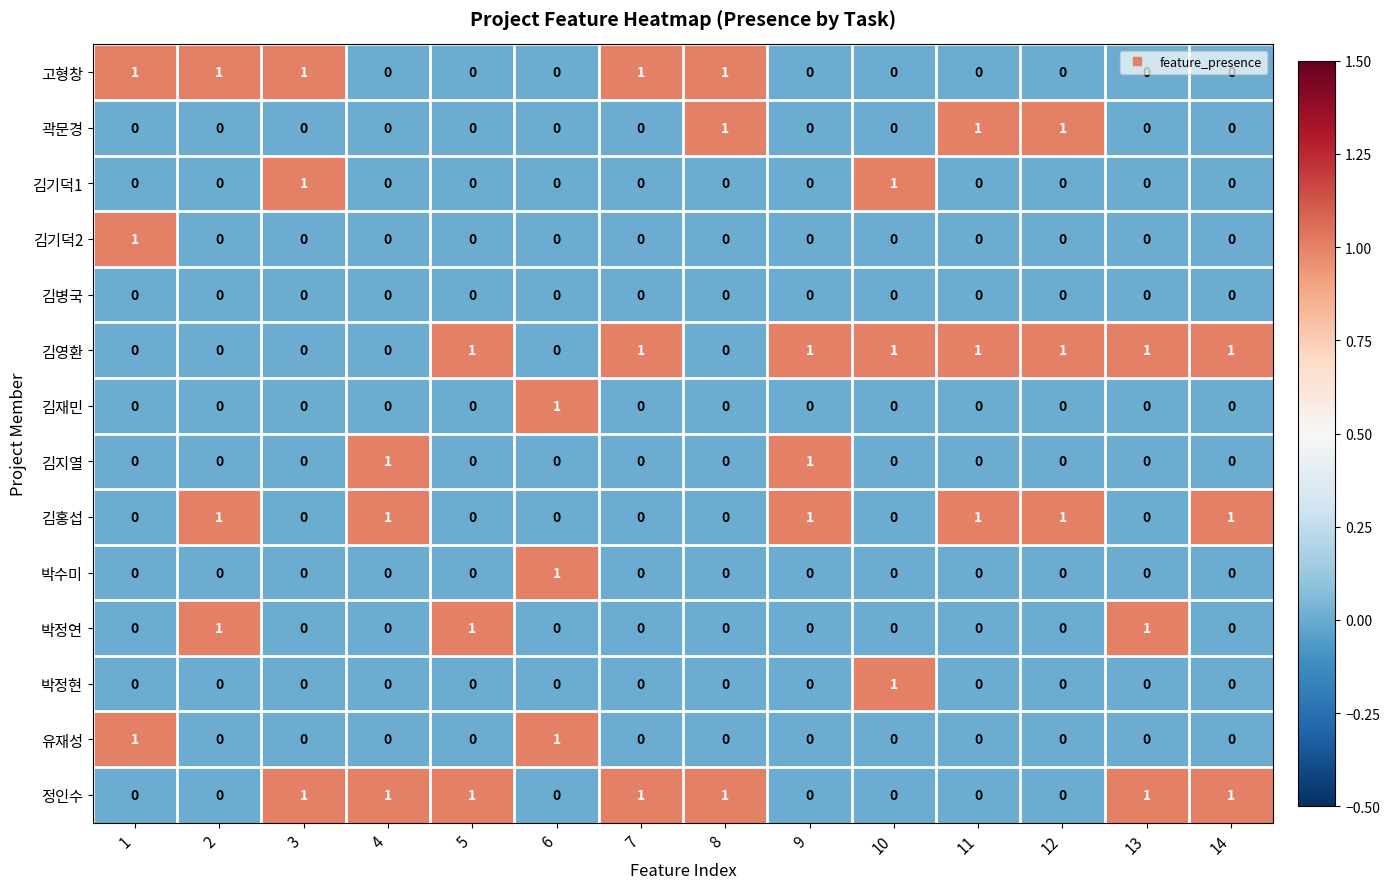

True or false: 김재민 has a value of -1 at 5.

False